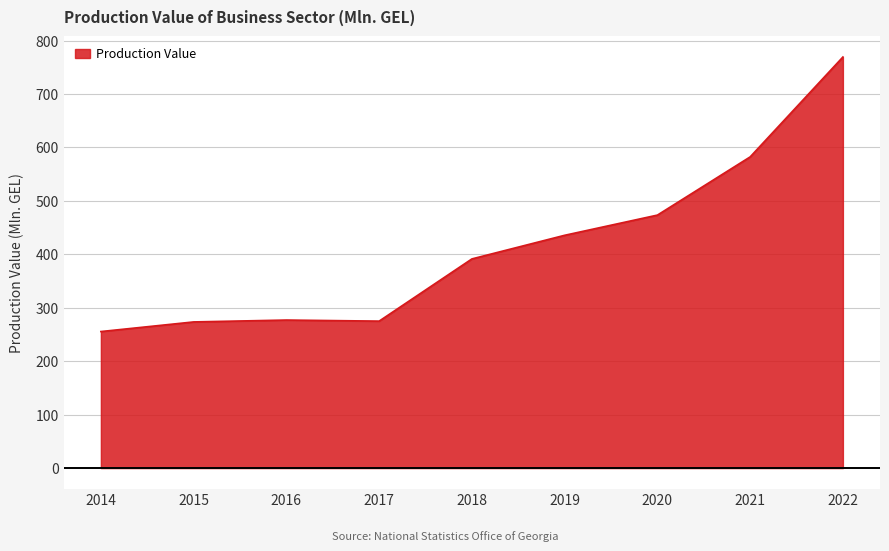

What is the sum of all values?

3732.9